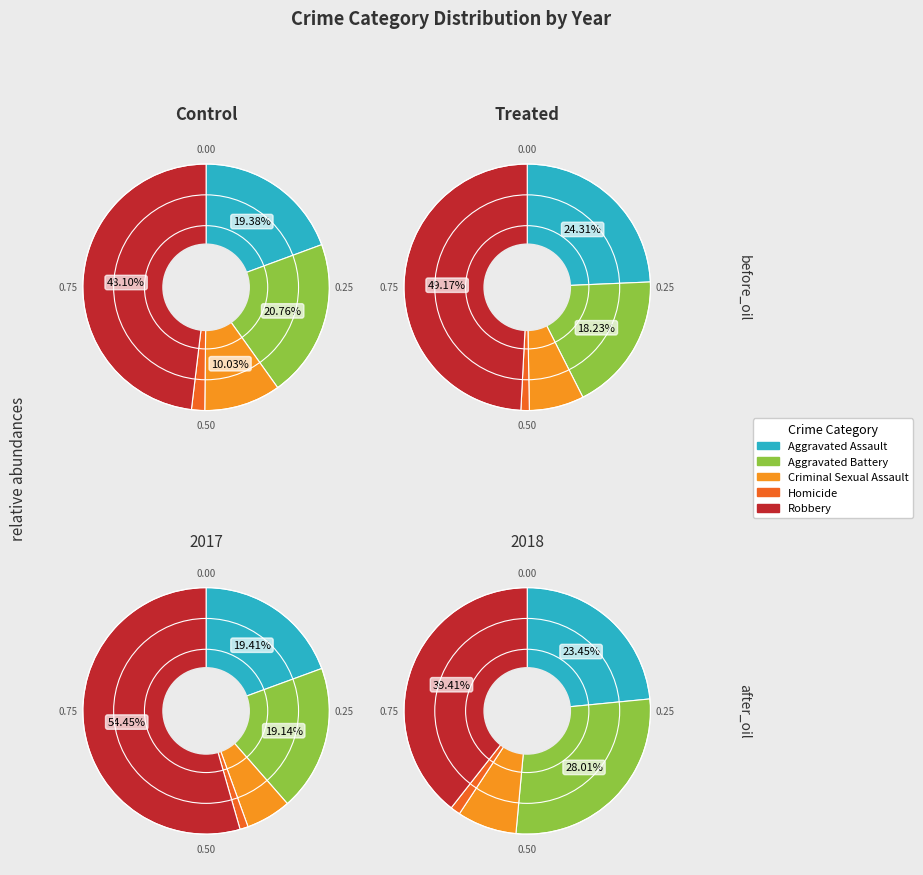

Is there a majority slice in this chart?

No